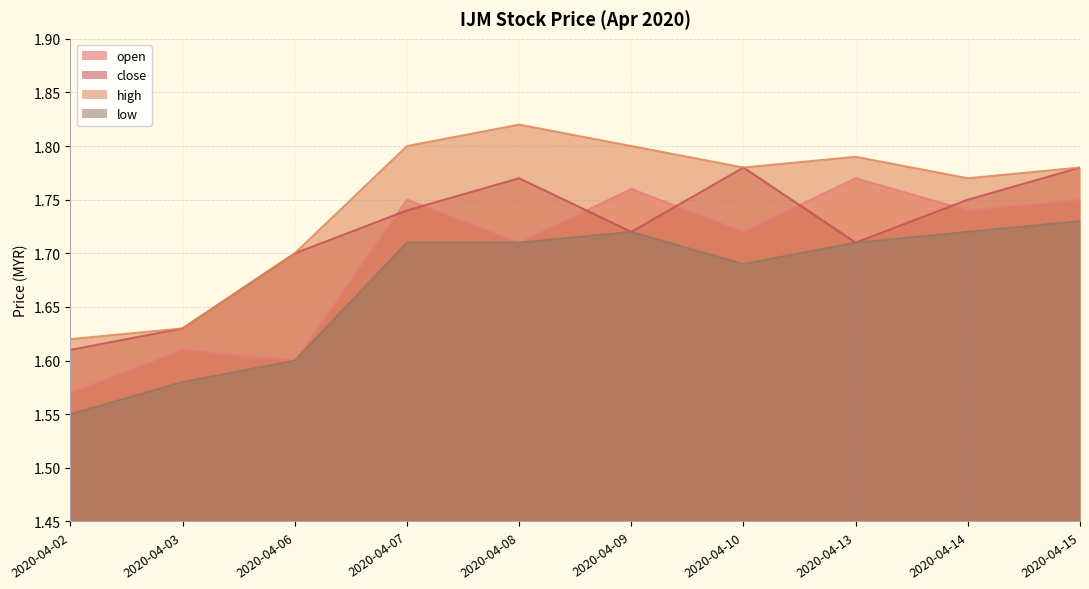

Which series has the widest spread of values?

open